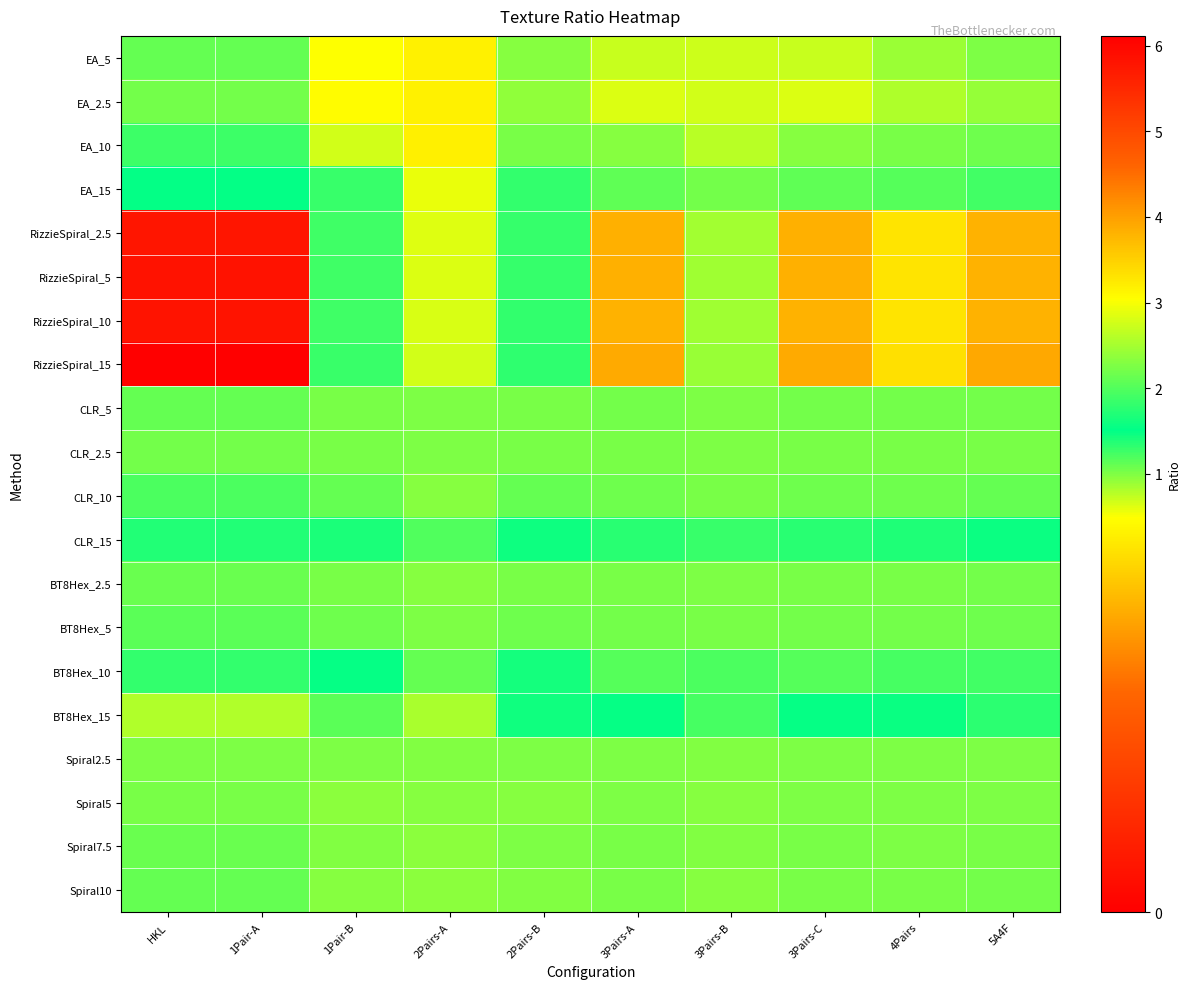

What is the total value across all series at 4Pairs?

30.9